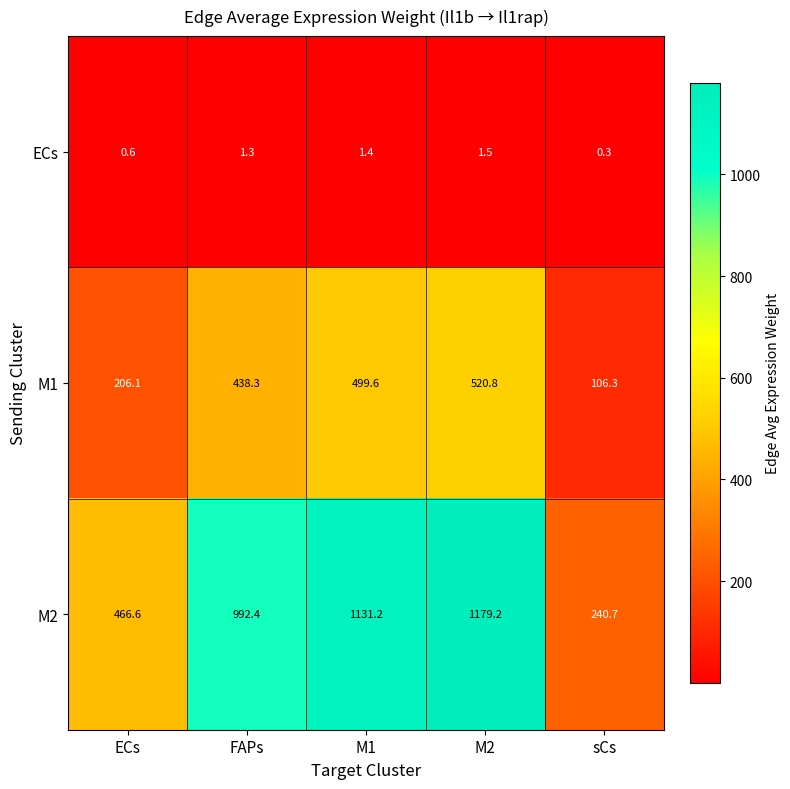

How many values in the M1 series are below 438?

2